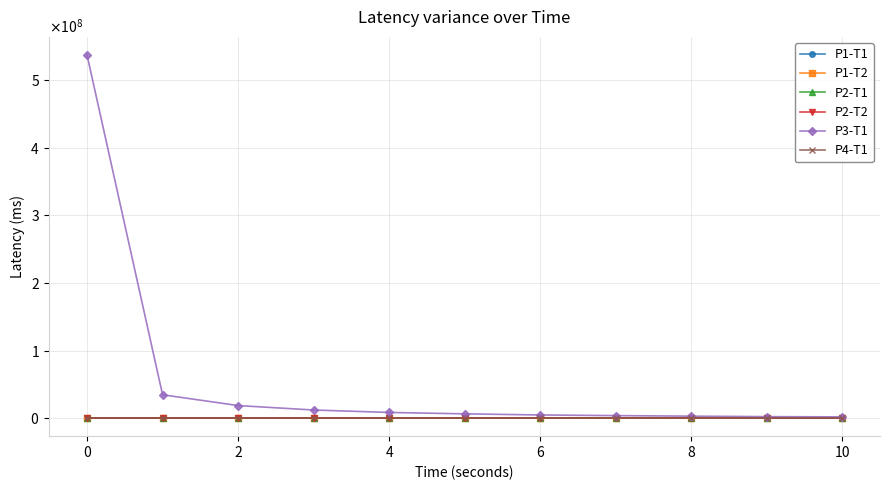

List the series in order of their peak value, highest first.

P3-T1, P2-T1, P2-T2, P4-T1, P1-T2, P1-T1